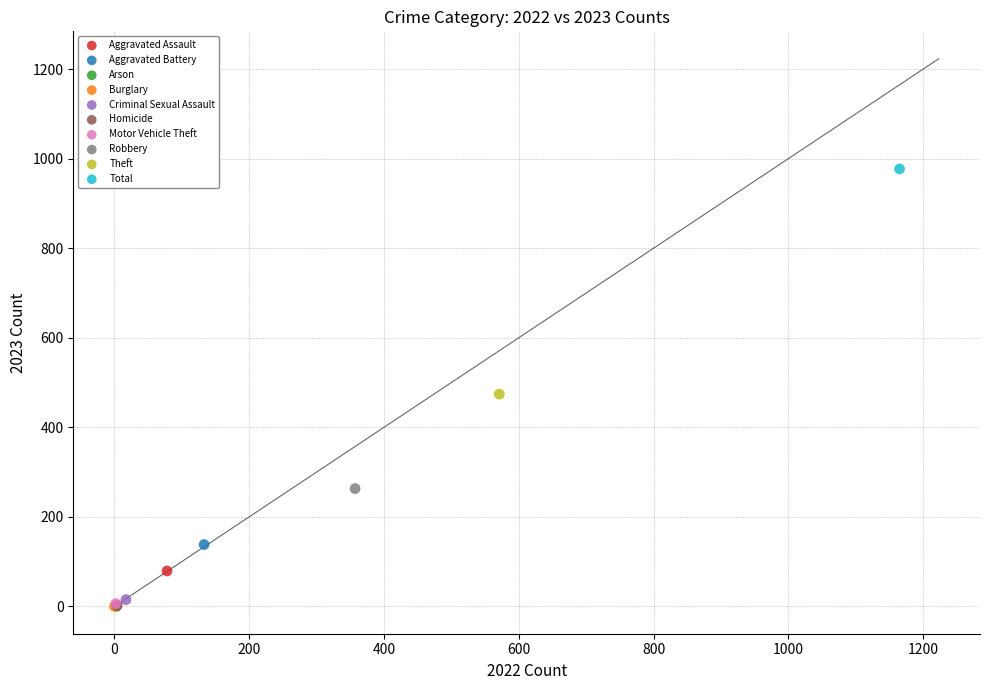

What are all the series names shown in the legend?

Aggravated Assault, Aggravated Battery, Arson, Burglary, Criminal Sexual Assault, Homicide, Motor Vehicle Theft, Robbery, Theft, Total